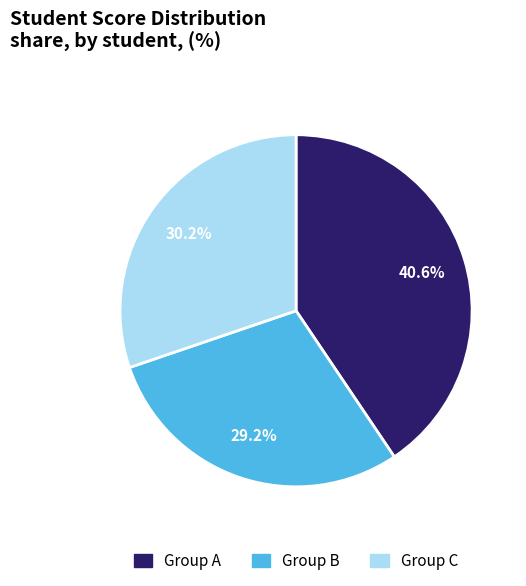

Does any single category account for the majority?

No